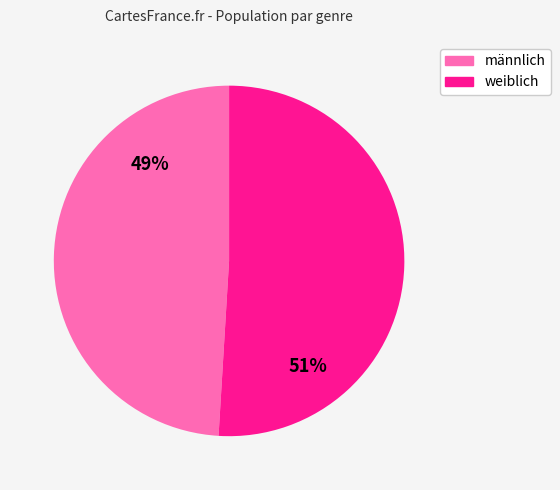

To the nearest percent, what is the average slice percentage?

50%